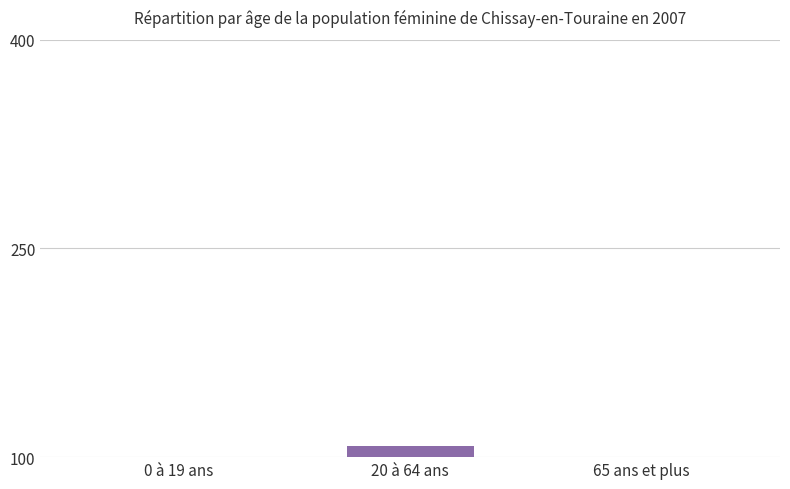

At which label is the value closest to 60?

65 ans et plus